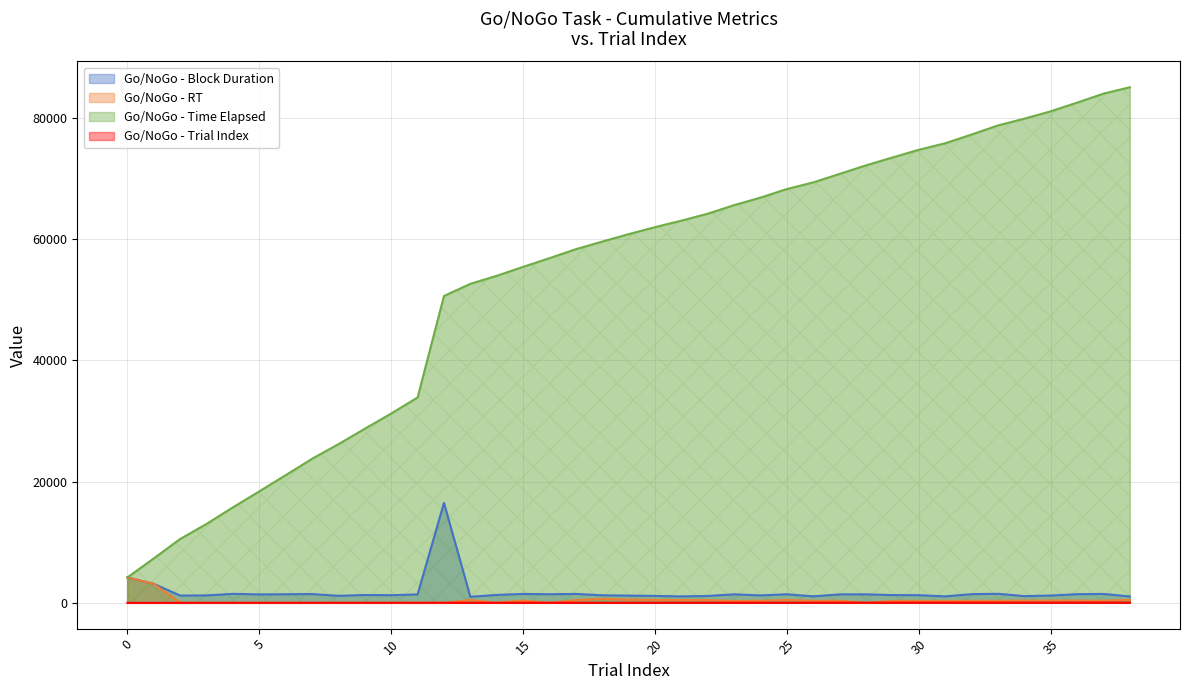

What is the difference between the second highest and minimum values in the trial_index series?

37